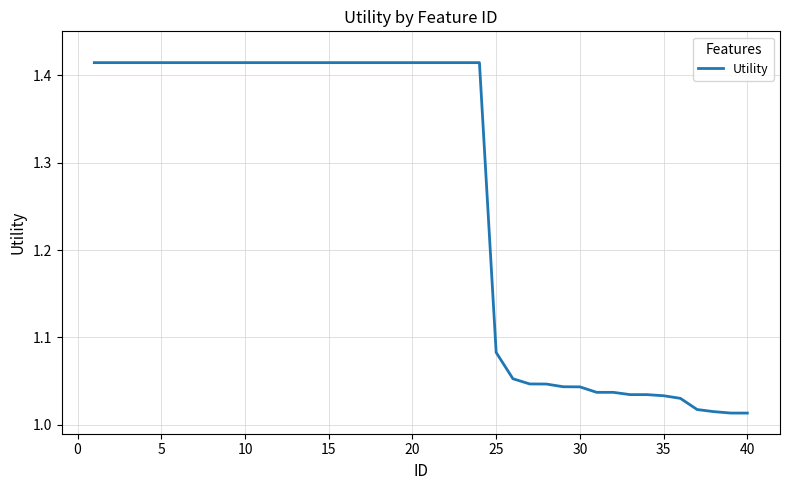

What is the difference between the maximum and minimum values?

0.4